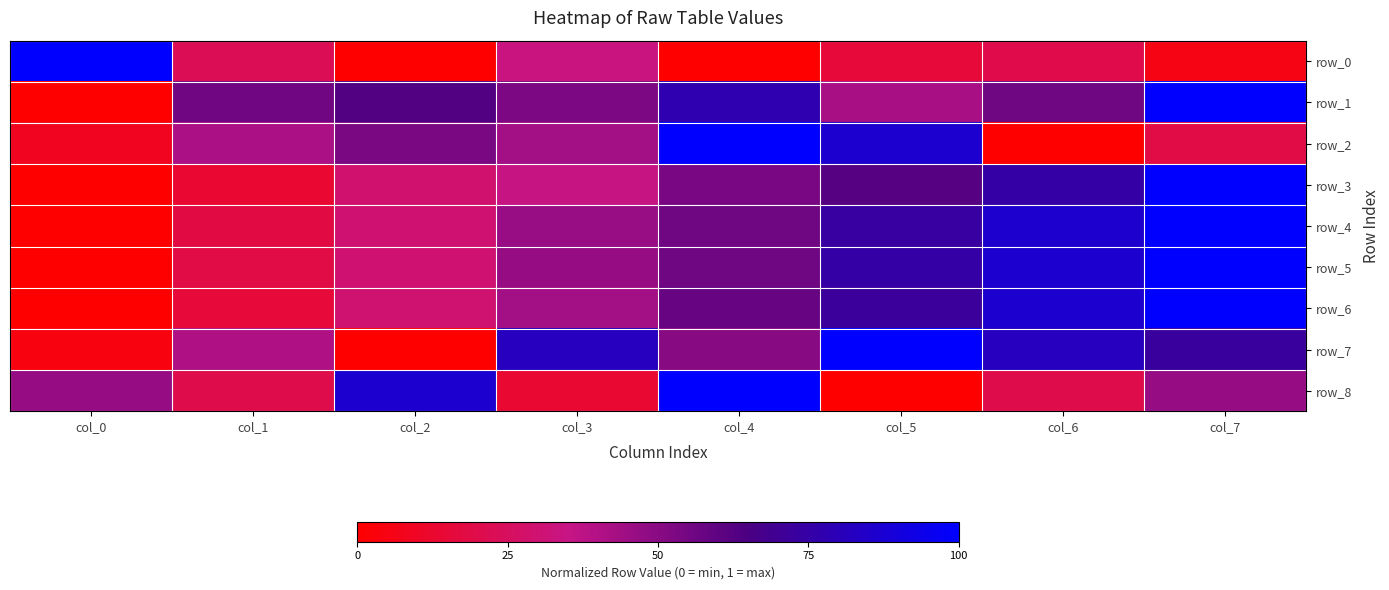

Is it true that row_1 equals 1.0 at col_1?

False